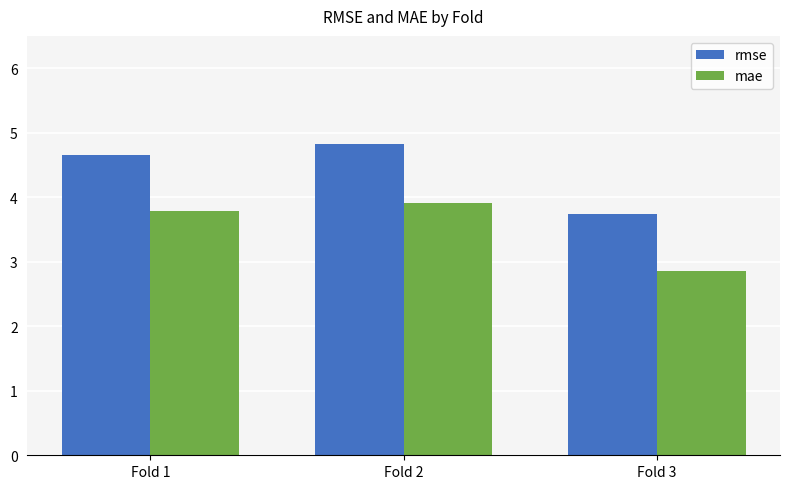

Is it true that mae equals 3.9 at Fold 2?

True